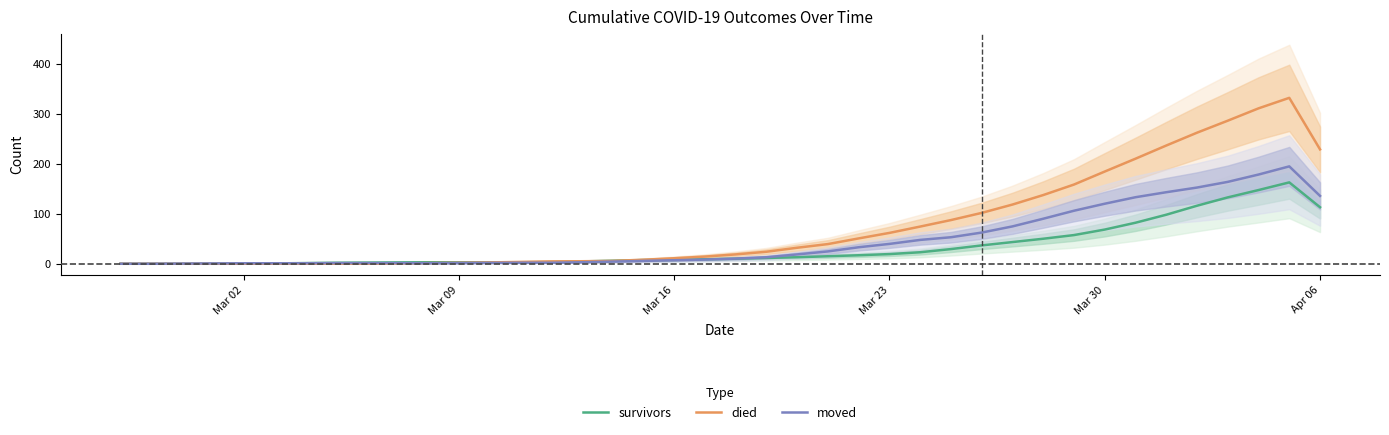

True or false: died and survivors intersect in this chart.

True